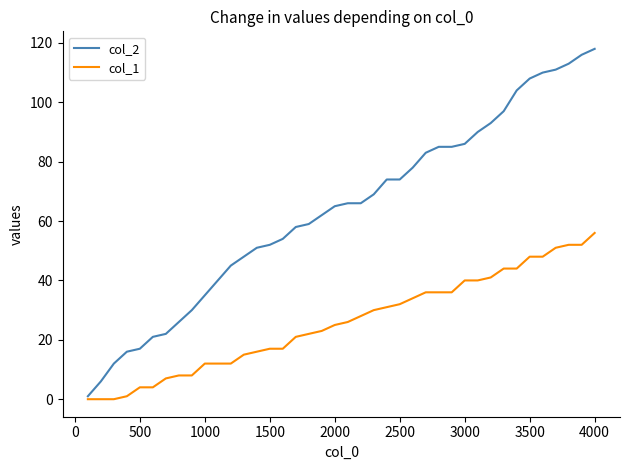

Rank the series by their maximum value, from lowest to highest.

col_1, col_2